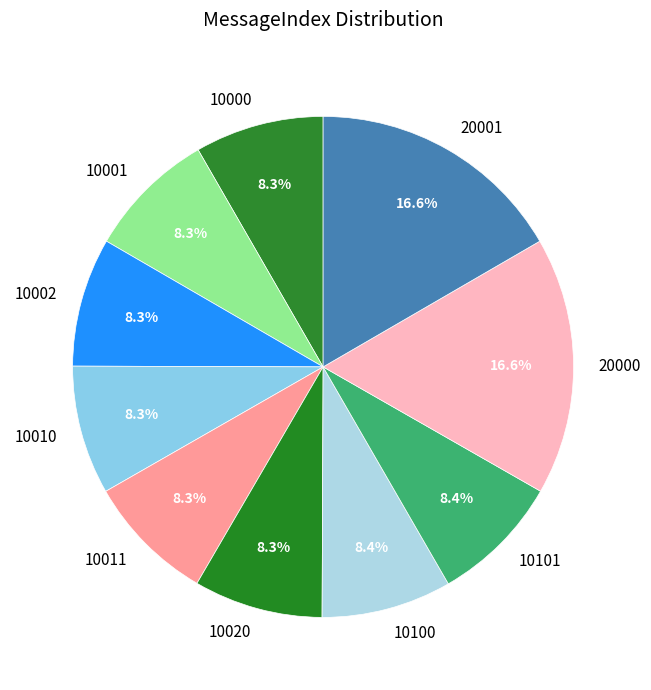

How many segments does this pie chart have?

10